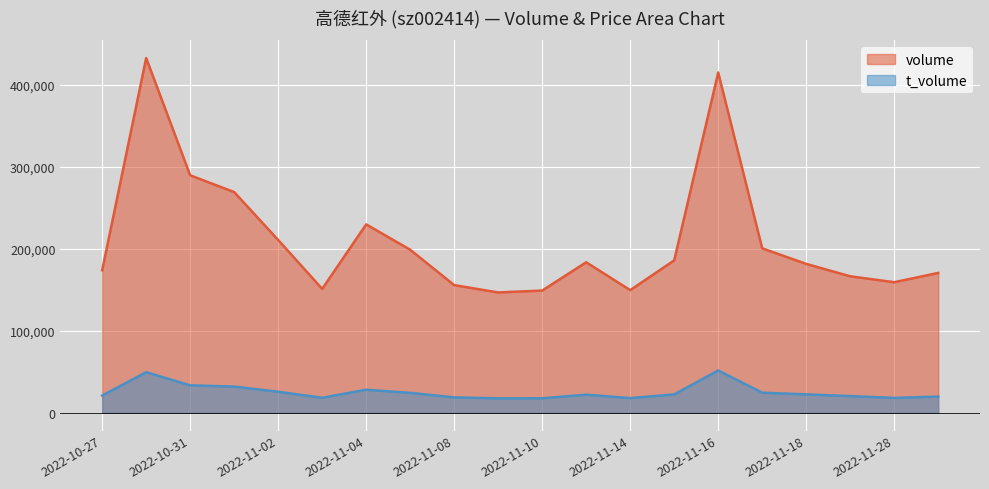

Reading left to right, extract all data points from this chart.

volume: 2022-10-27=173878	2022-10-28=432775	2022-10-31=289749	2022-11-01=269270	2022-11-02=210827	2022-11-03=151149	2022-11-04=229875	2022-11-07=198918	2022-11-08=155768	2022-11-09=146804	2022-11-10=149118	2022-11-11=183647	2022-11-14=149640	2022-11-15=185926	2022-11-16=415176	2022-11-17=200652	2022-11-18=181654	2022-11-21=166509	2022-11-28=159318	2022-11-29=170634
t_volume: 2022-10-27=21023	2022-10-28=49476	2022-10-31=33455	2022-11-01=31950	2022-11-02=25630	2022-11-03=18312	2022-11-04=28121	2022-11-07=24277	2022-11-08=18770	2022-11-09=17623	2022-11-10=17670	2022-11-11=22035	2022-11-14=17897	2022-11-15=22441	2022-11-16=51582	2022-11-17=24493	2022-11-18=22455	2022-11-21=20346	2022-11-28=18127	2022-11-29=19752